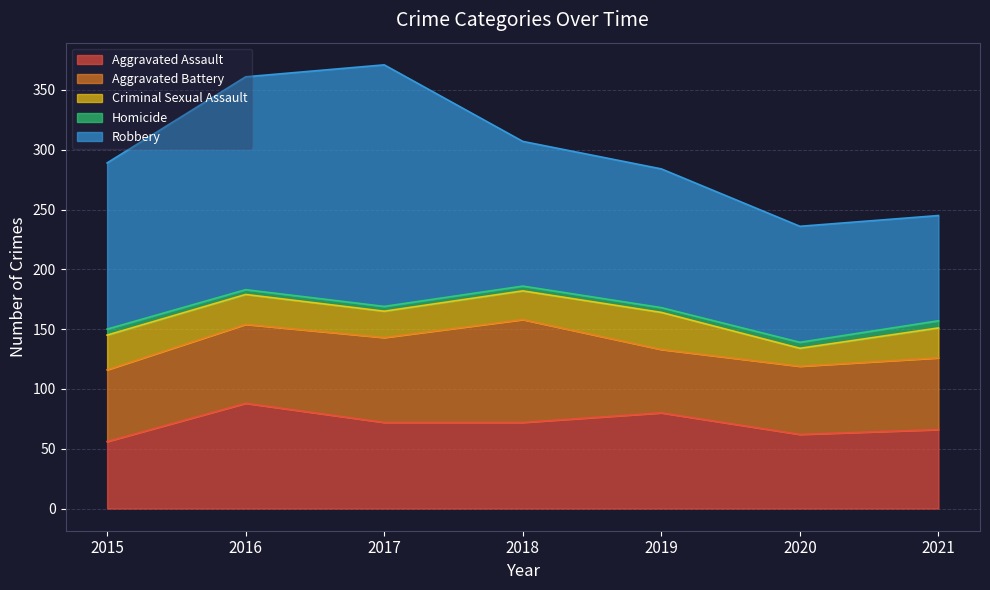

How many data points does each series have?

7